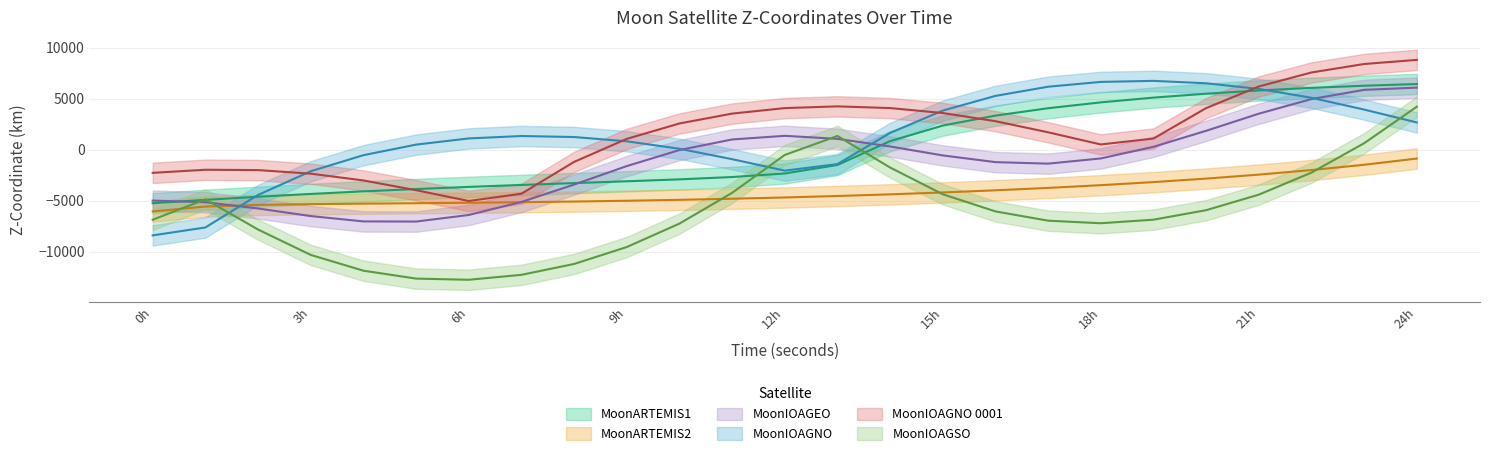

What is the difference between the maximum and minimum values in the MoonIOAGEO - Z-Coordinate series?

13130.5